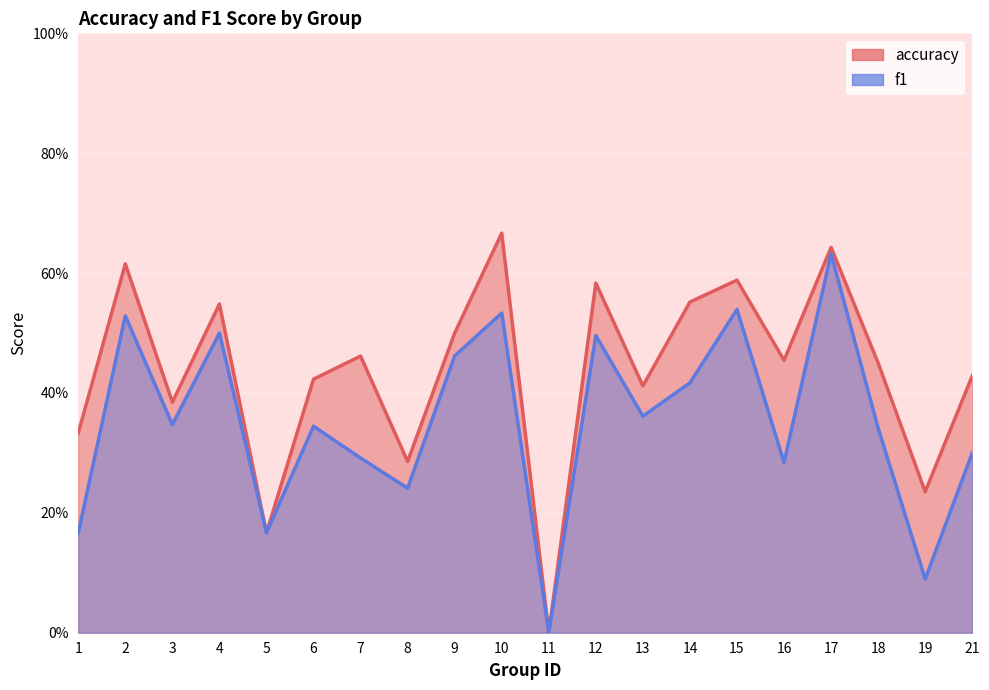

At which category does the chart reach its minimum across all series?

11